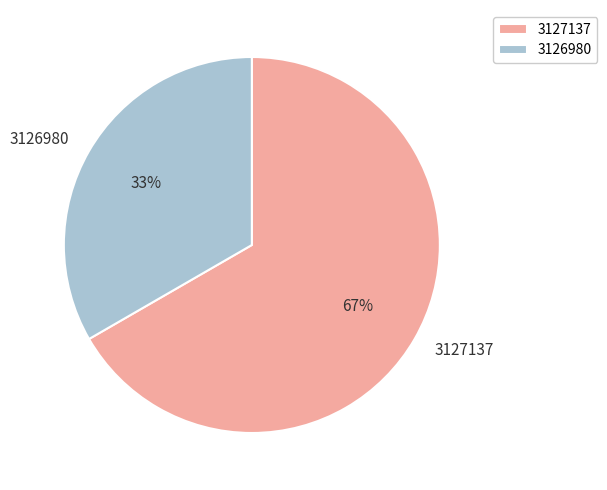

Does 3127137 account for over 50% of the chart?

Yes